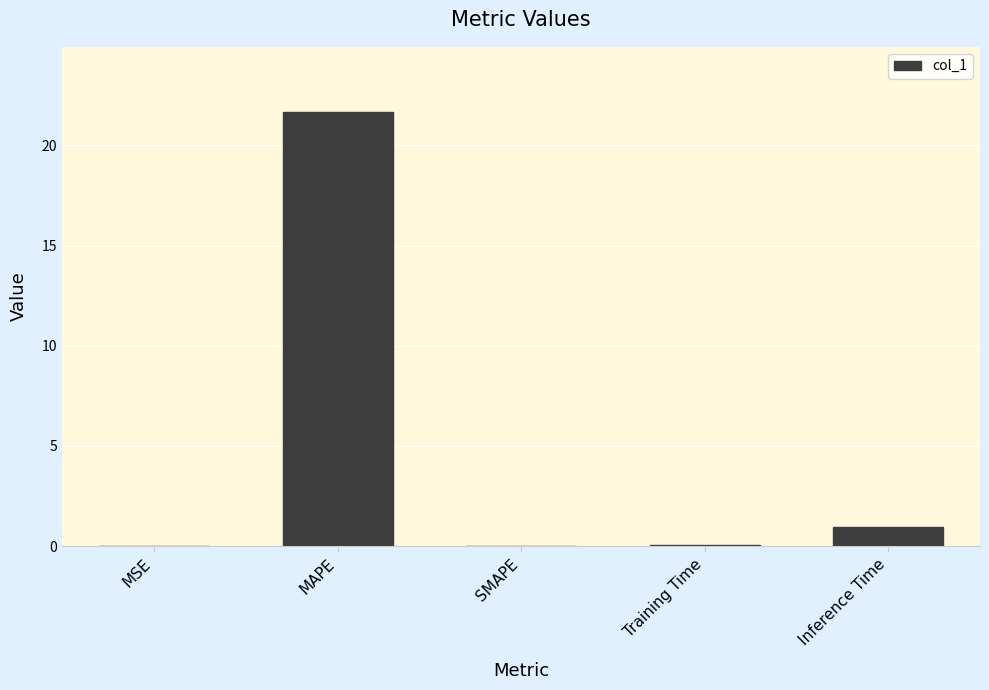

True or false: the data shows 1.0 at Inference Time.

True